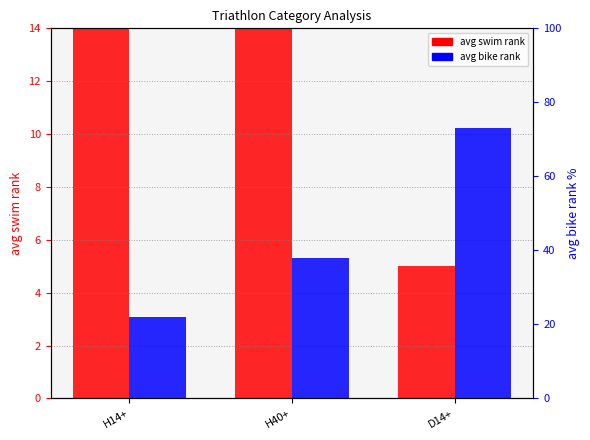

What position from the right is D14+?

1